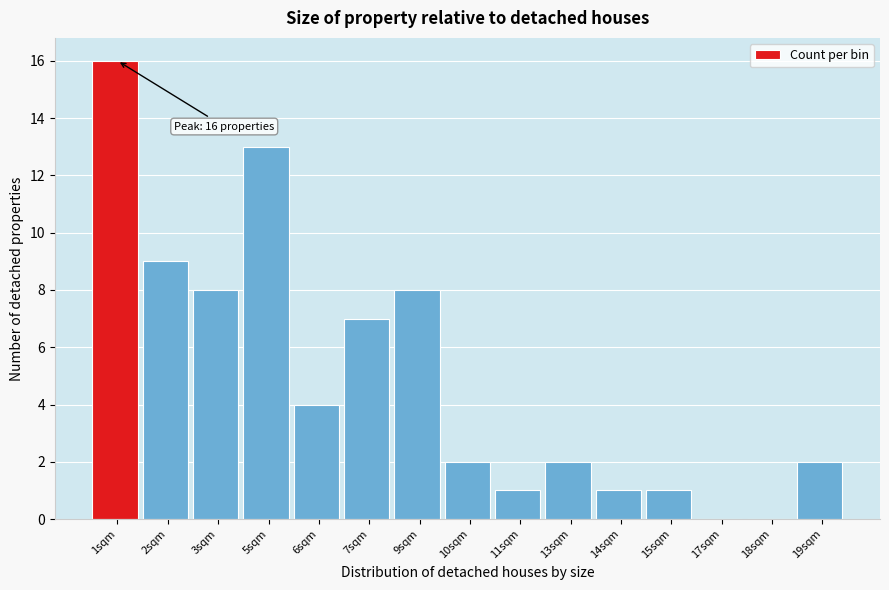

Reading left to right, list all the values displayed in this chart.

1sqm=16	2sqm=9	3sqm=8	5sqm=13	6sqm=4	7sqm=7	9sqm=8	10sqm=2	11sqm=1	13sqm=2	14sqm=1	15sqm=1	17sqm=0	18sqm=0	19sqm=2